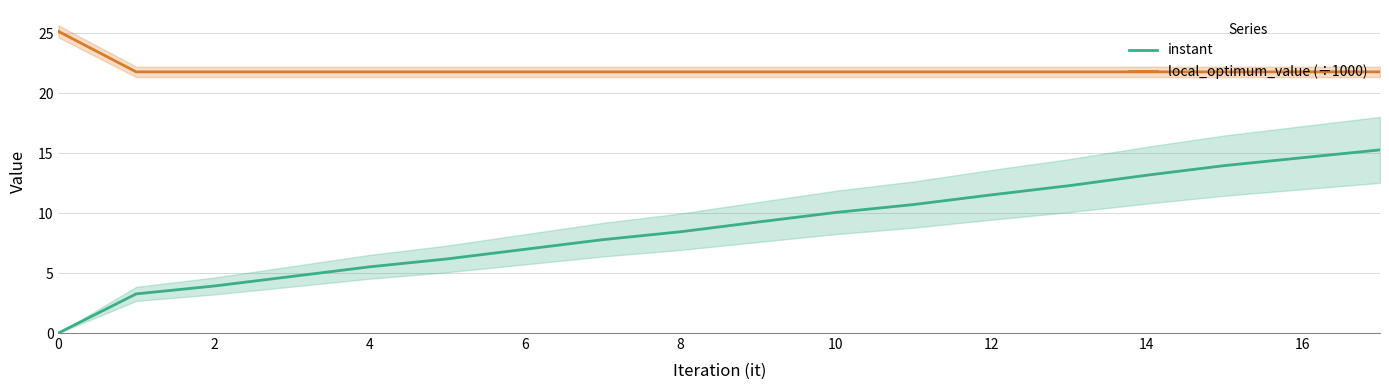

What is the label of the 16th point from the left?

15